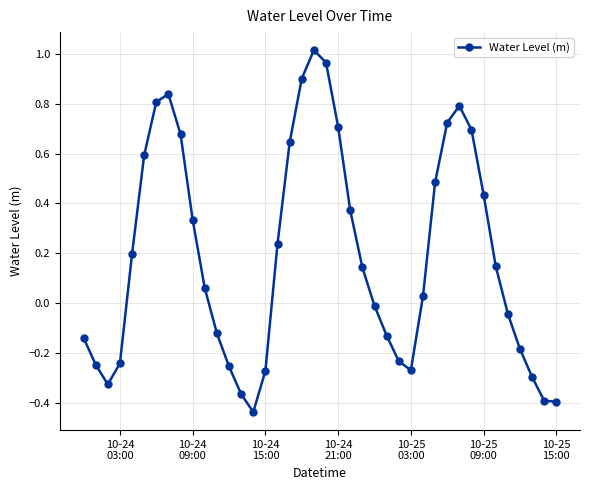

True or false: there are more than 0 points higher than both neighbors.

True